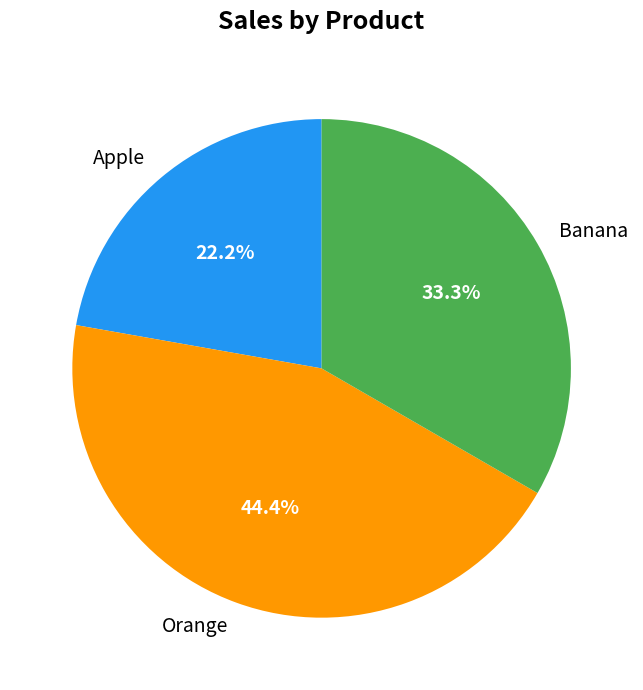

What portion of the pie excludes Apple?

77.8%